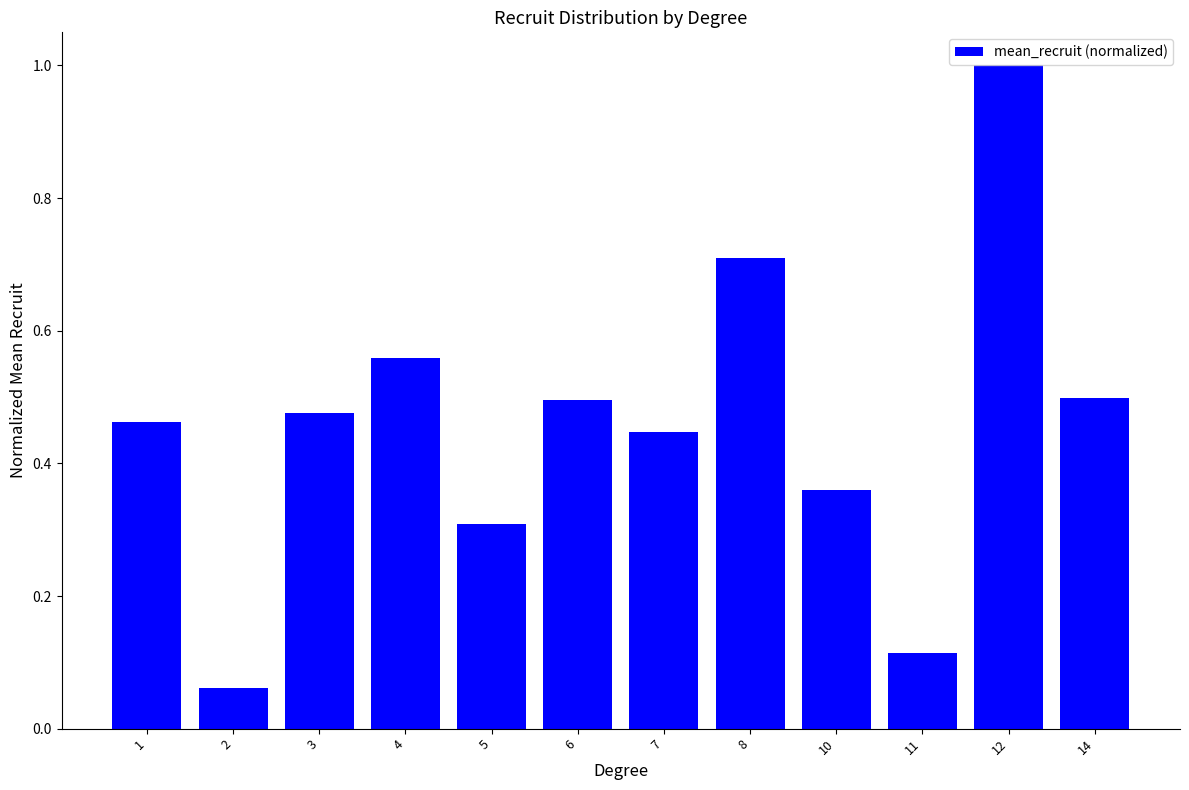

Is it true that the value at 1 is 0.5?

True